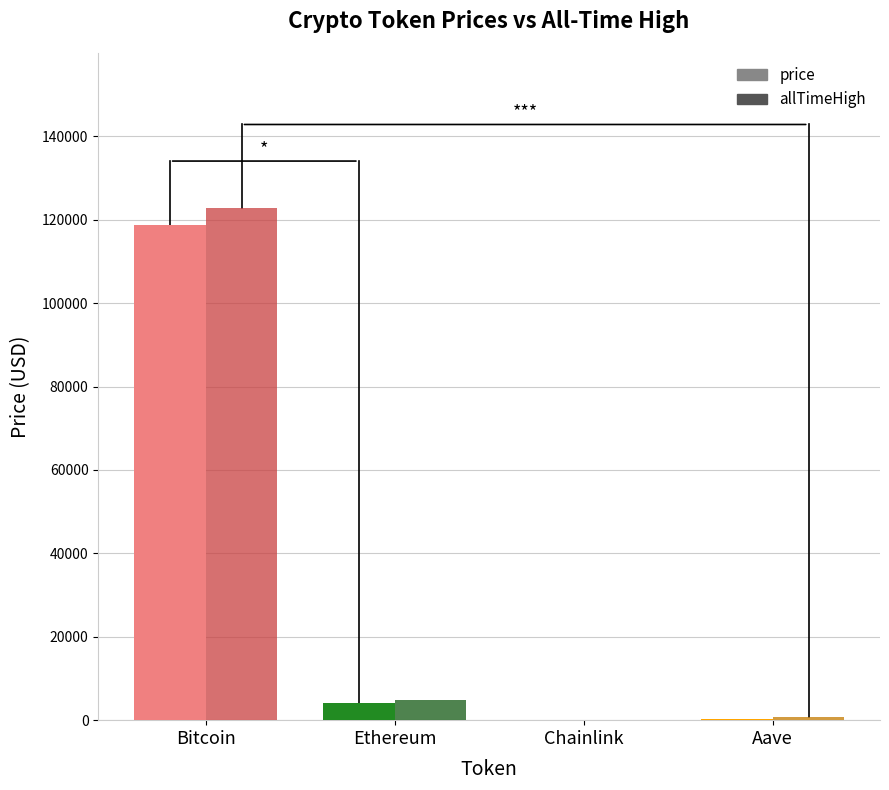

At which label does allTimeHigh first exceed 4878?

Bitcoin